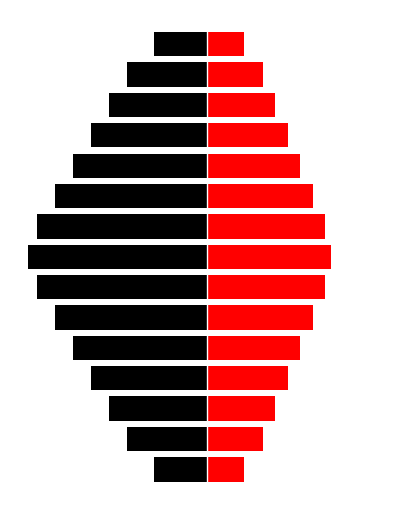

What is the total value across all series at 4?

-146